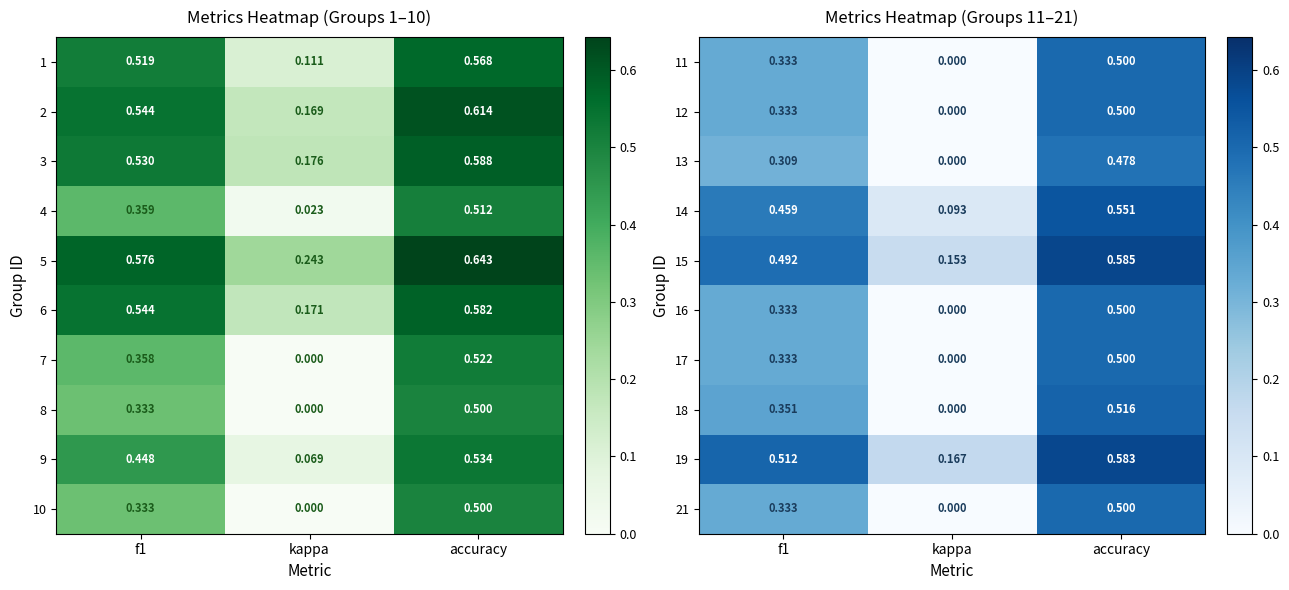

How many values in the 21 series exceed 0?

2